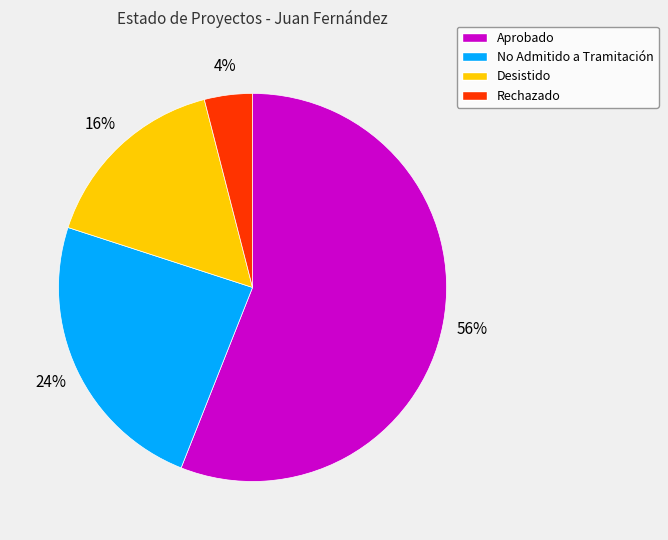

To the nearest percent, what percentage of the pie is Aprobado?

56%